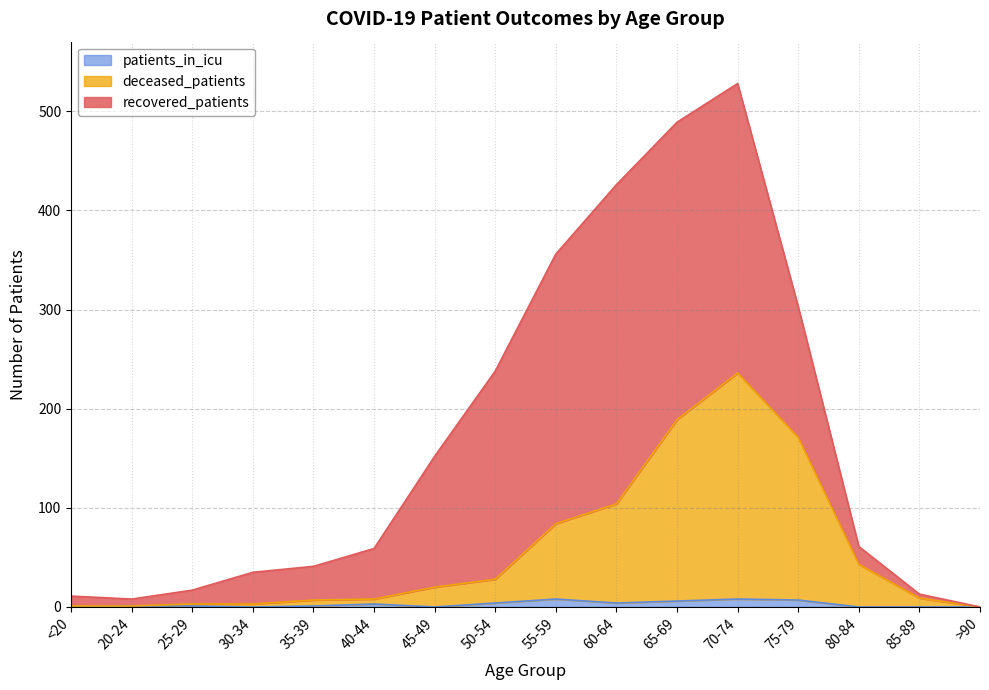

At which category is the sum across all series the highest?

70-74